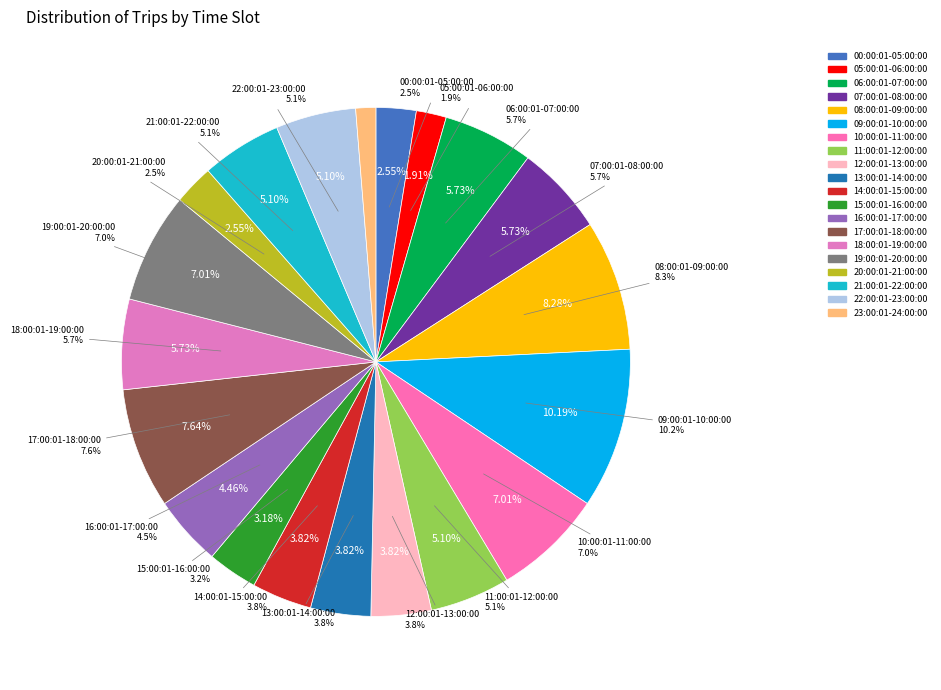

What is the ratio of the value at 08:00:01-09:00:00 to the value at 22:00:01-23:00:00?

1.6